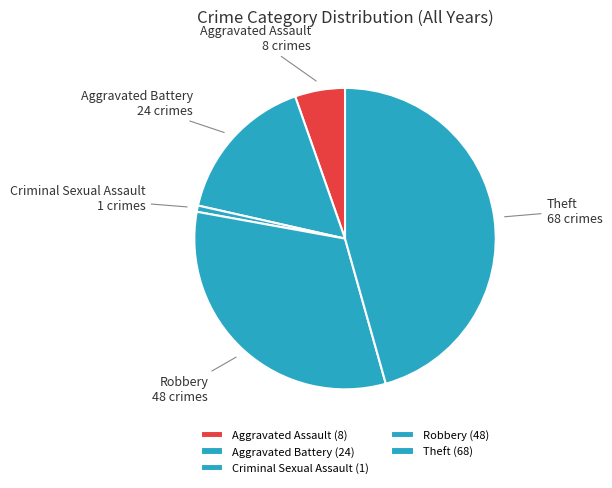

Approximately how many times larger is the value at Aggravated Assault compared to Aggravated Battery?

0.3